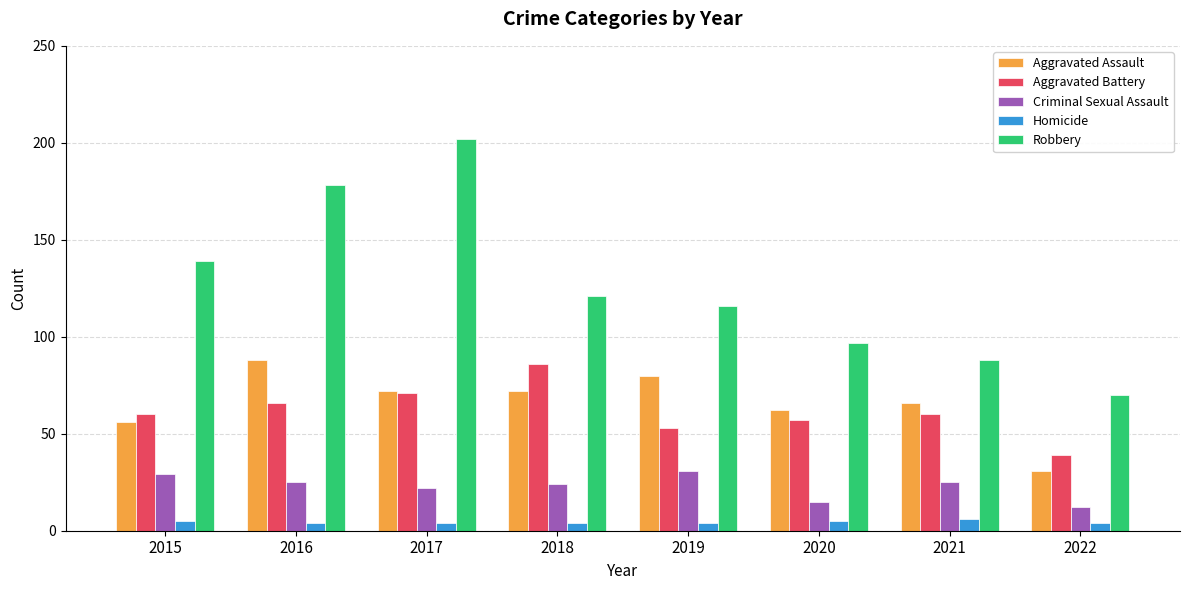

The value of Aggravated Battery at 2016 is 31. True or false?

False